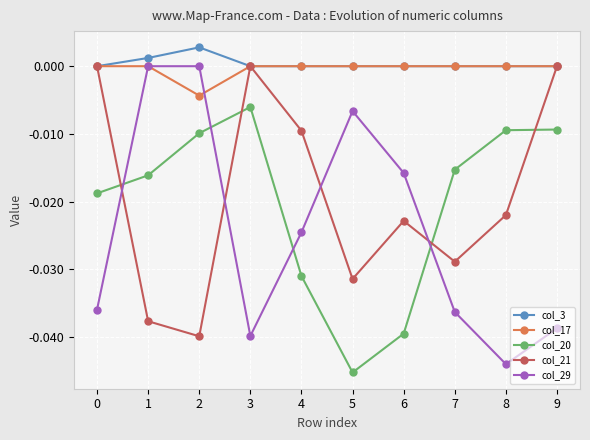

Is the value of col_20 at 3 greater than the value of col_29 at 9?

Yes